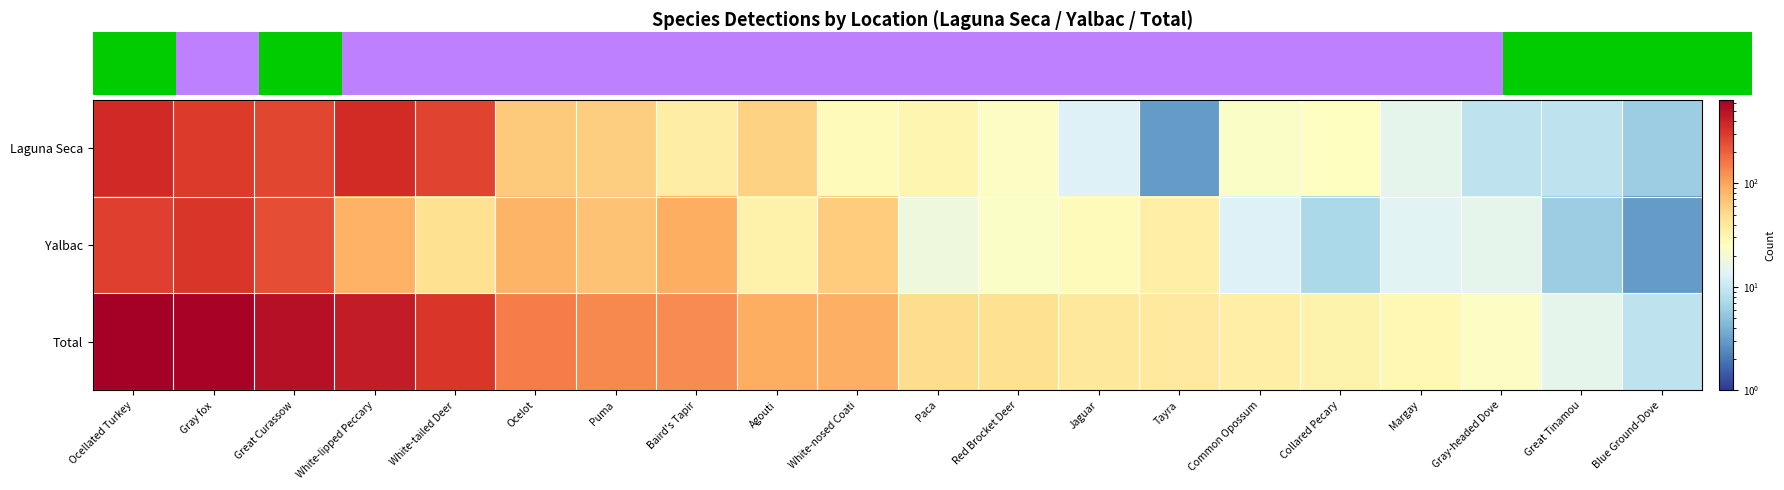

What is the spread (max minus min) of values at Gray-headed Dove?

15